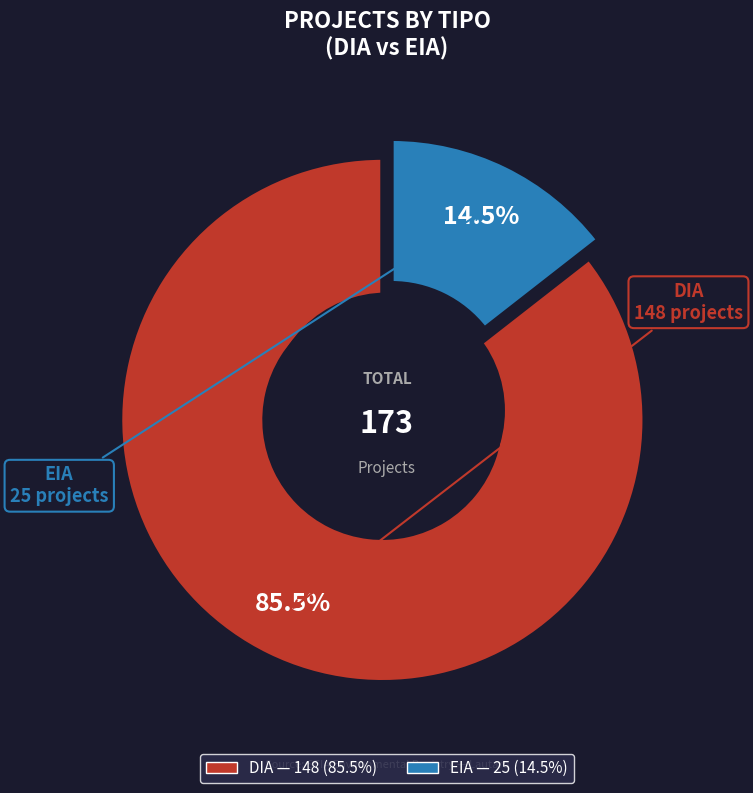

What portion of the pie excludes DIA?

14.5%